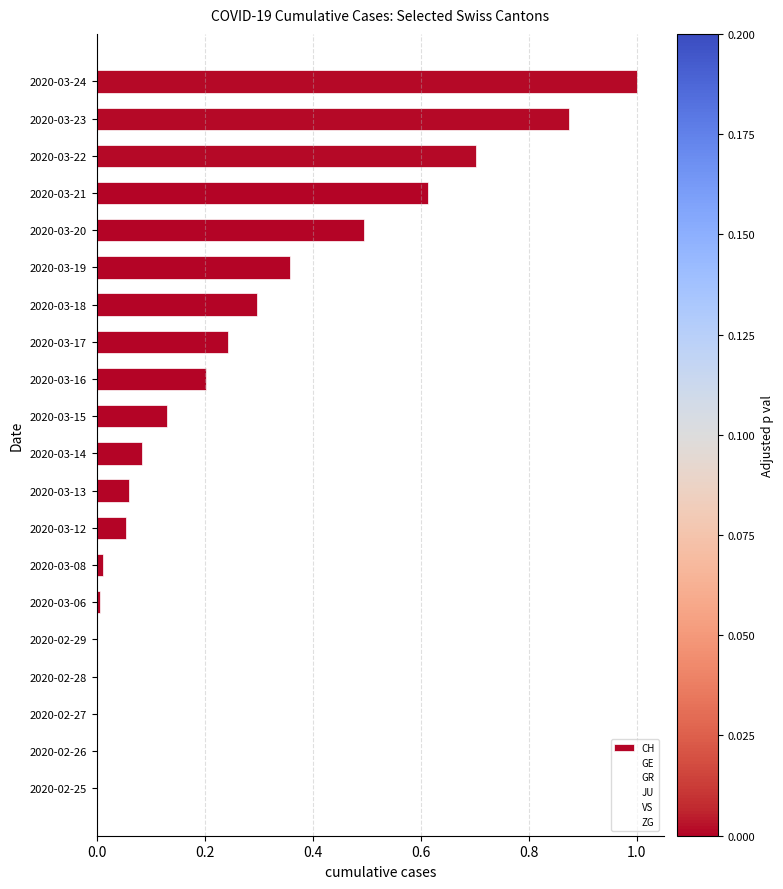

How many values in VS are above zero?

12